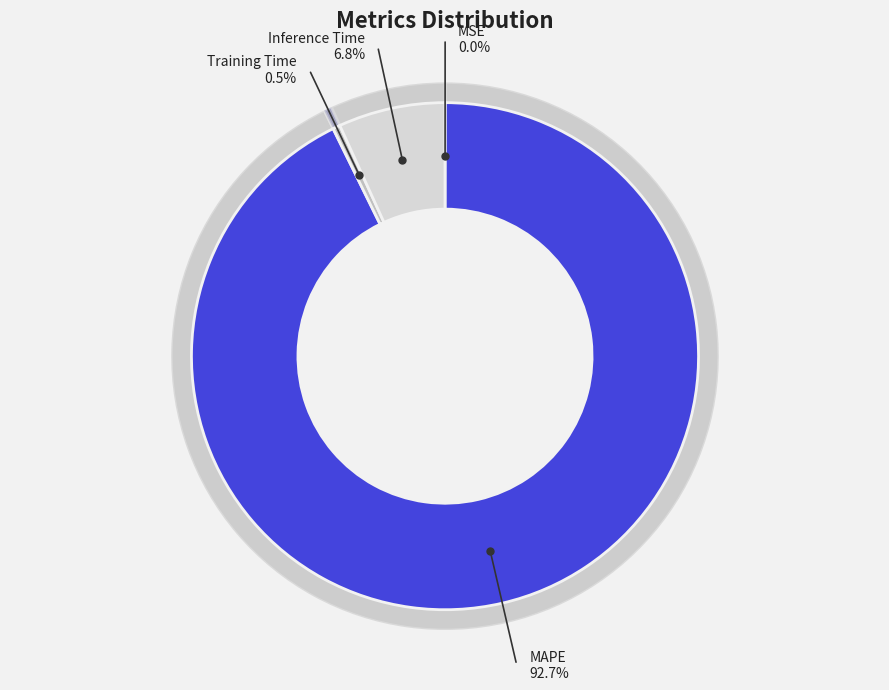

Rank the categories by value from lowest to highest.

MSE, Training Time, Inference Time, MAPE